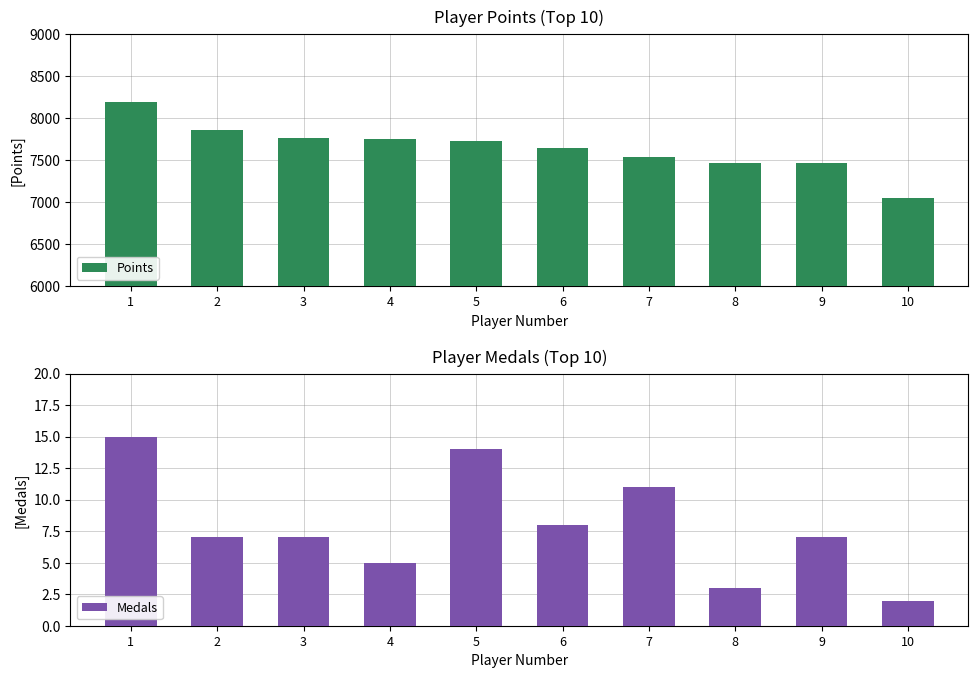

What is the difference between the Medals values at 6 and 2?

1